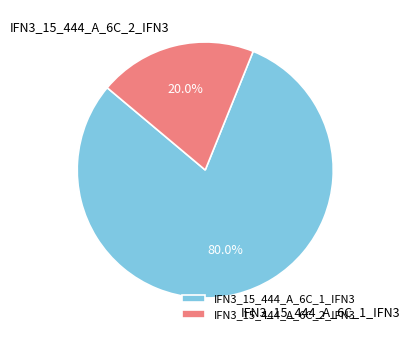

How many segments does this pie chart have?

2